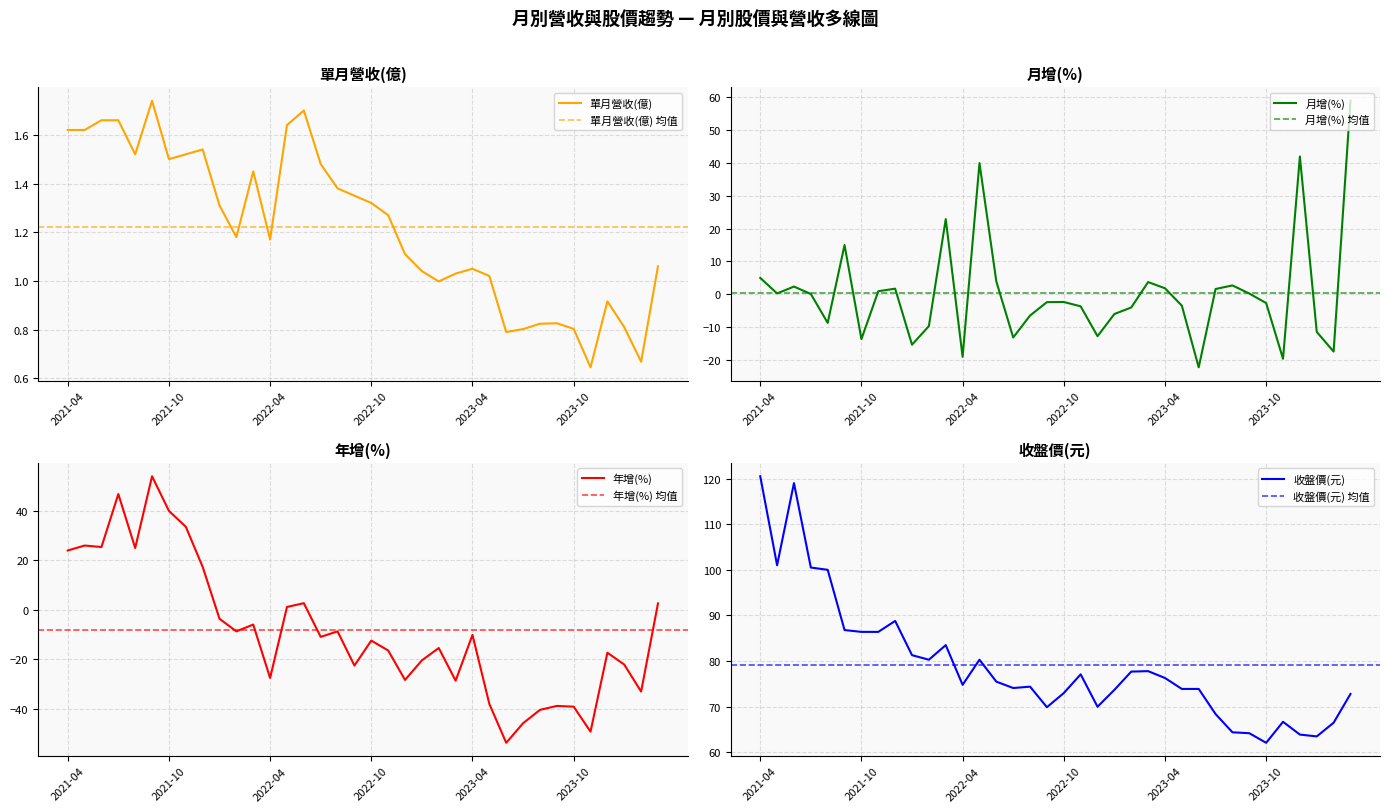

What is the maximum value for 單月營收(億)?

1.7